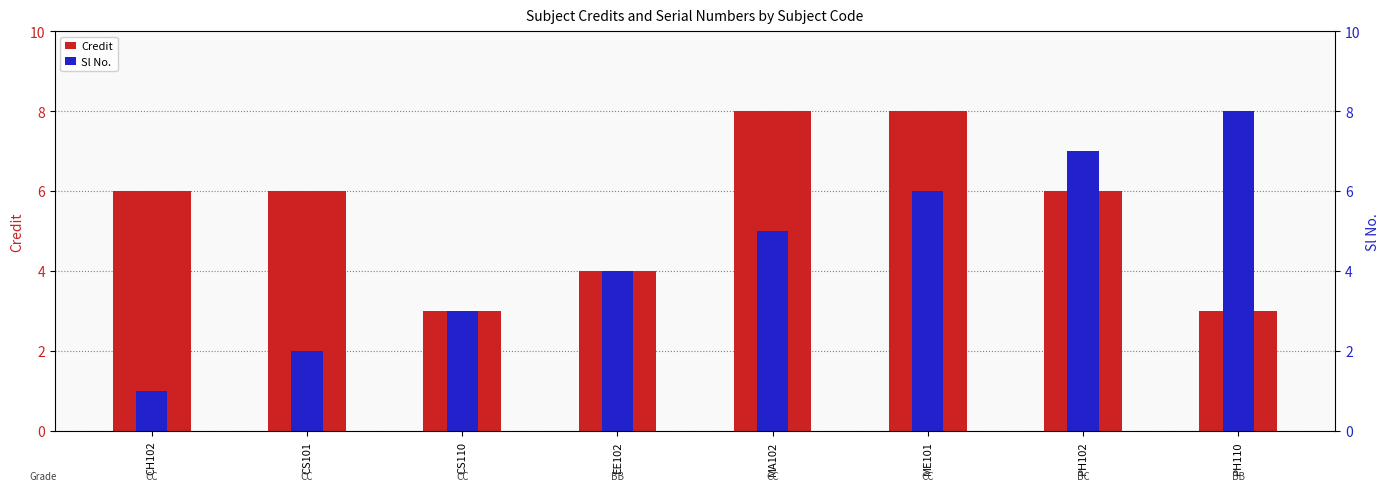

Reading left to right, list all the values displayed in this chart.

Credit: CH102=6	CS101=6	CS110=3	EE102=4	MA102=8	ME101=8	PH102=6	PH110=3
Sl No.: CH102=1	CS101=2	CS110=3	EE102=4	MA102=5	ME101=6	PH102=7	PH110=8